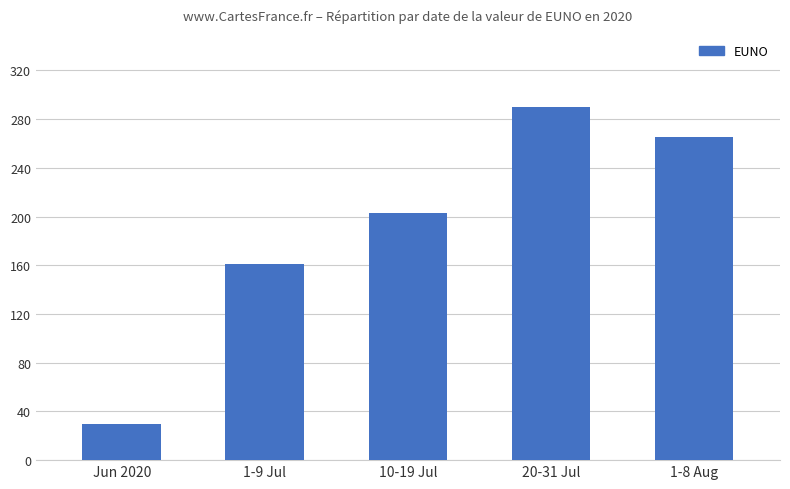

At which category does the chart reach its peak across all series?

20-31 Jul